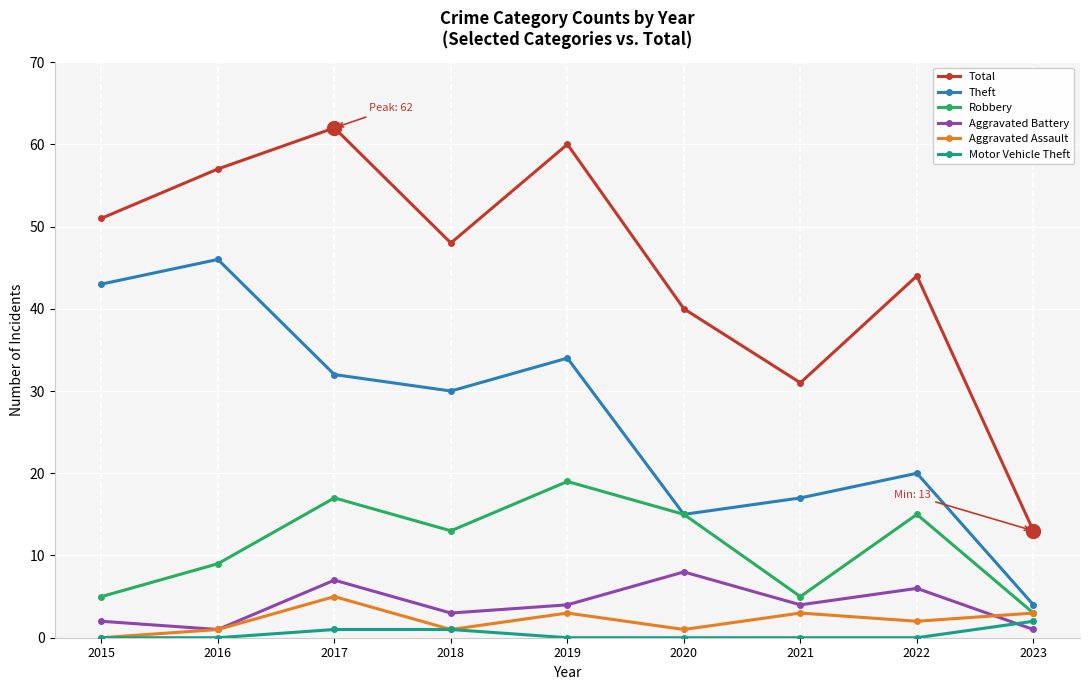

Reading right to left, list all the values displayed in this chart.

Total: 13	44	31	40	60	48	62	57	51
Theft: 4	20	17	15	34	30	32	46	43
Robbery: 3	15	5	15	19	13	17	9	5
Aggravated Battery: 1	6	4	8	4	3	7	1	2
Aggravated Assault: 3	2	3	1	3	1	5	1	0
Motor Vehicle Theft: 2	0	0	0	0	1	1	0	0